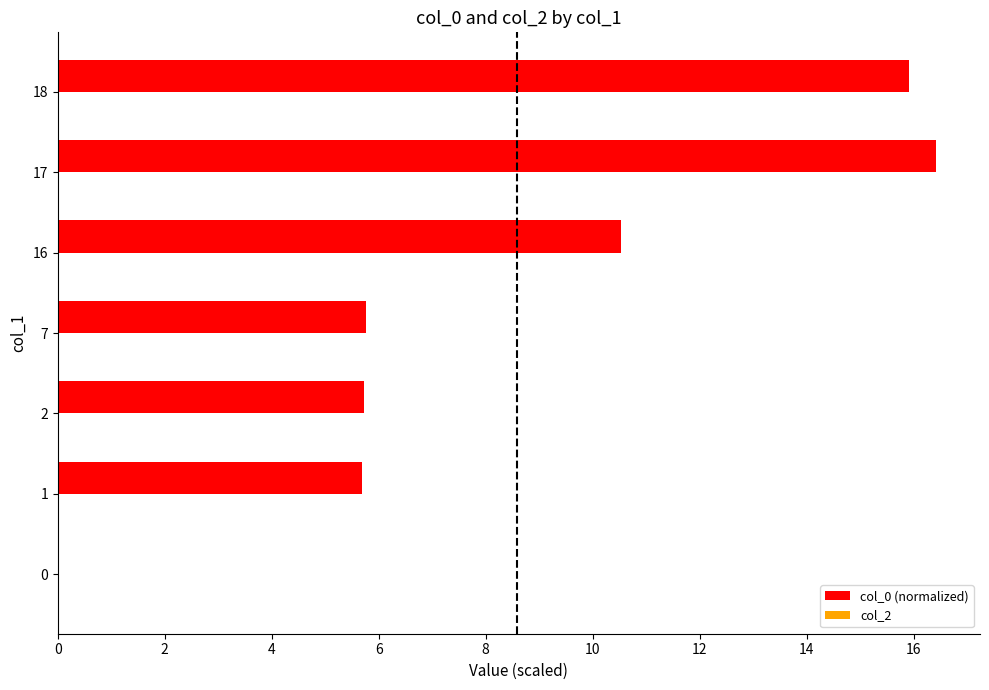

What is the maximum value shown in the chart?

16.4